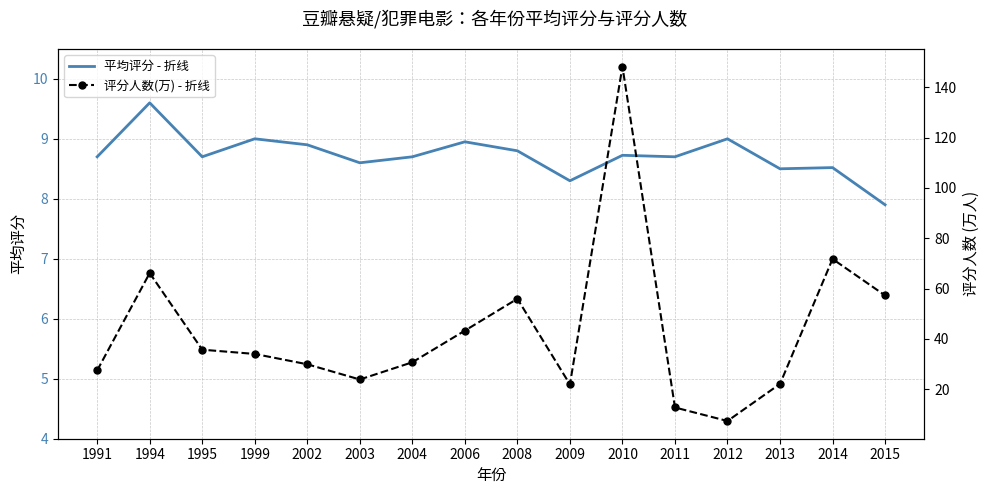

True or false: 平均评分 - 折线 and 评分人数(万) - 折线 intersect in this chart.

True